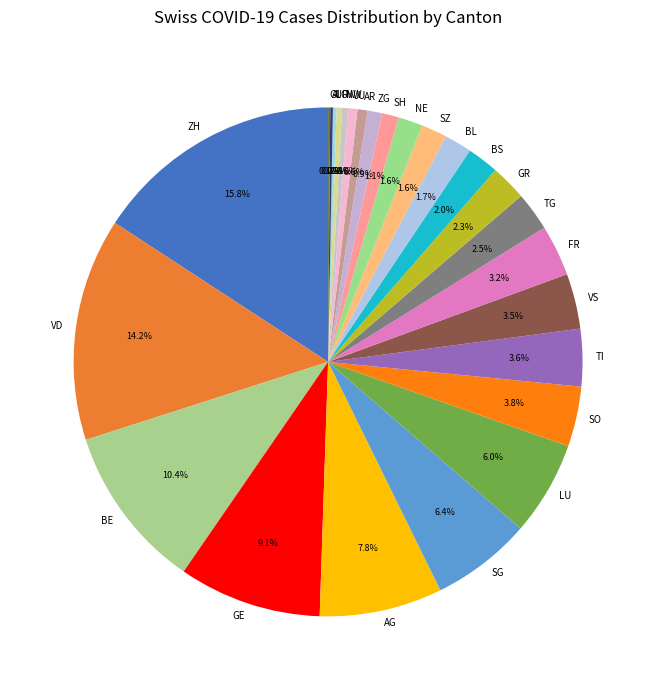

Combined, what portion of the pie is TG and TI?

6.1%